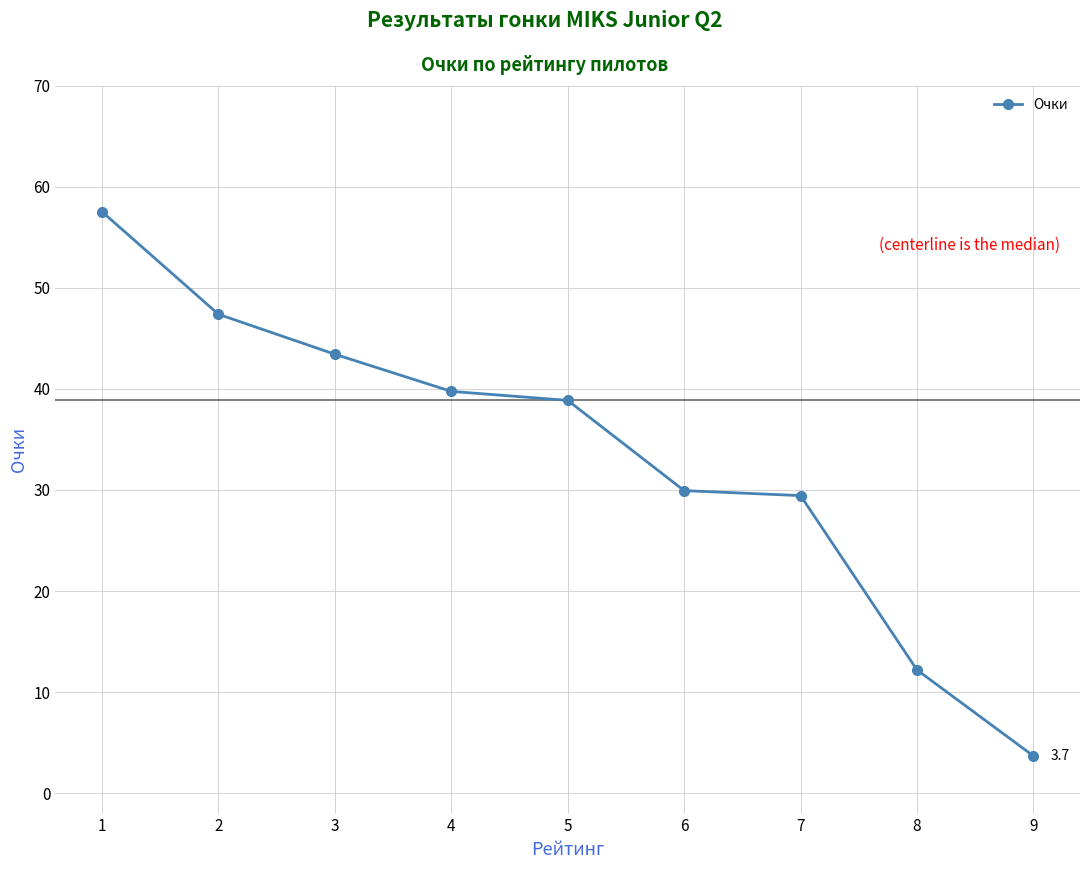

What value does the data have at 1?

57.5